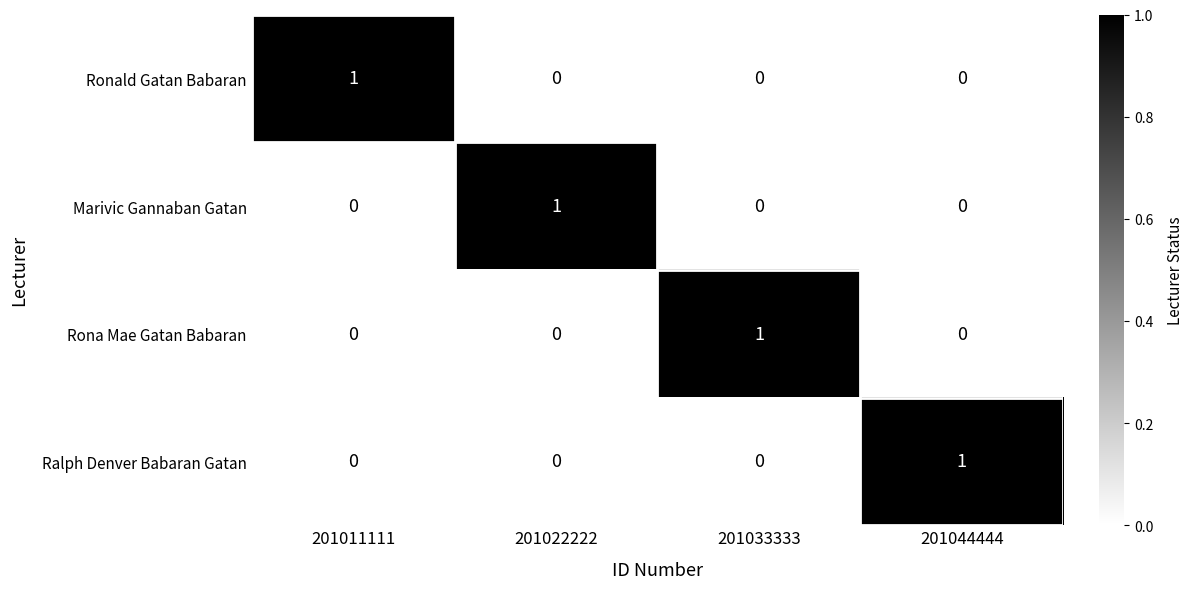

Is the value of Marivic Gannaban Gatan at 201033333 greater than the value of Ronald Gatan Babaran at 201011111?

No